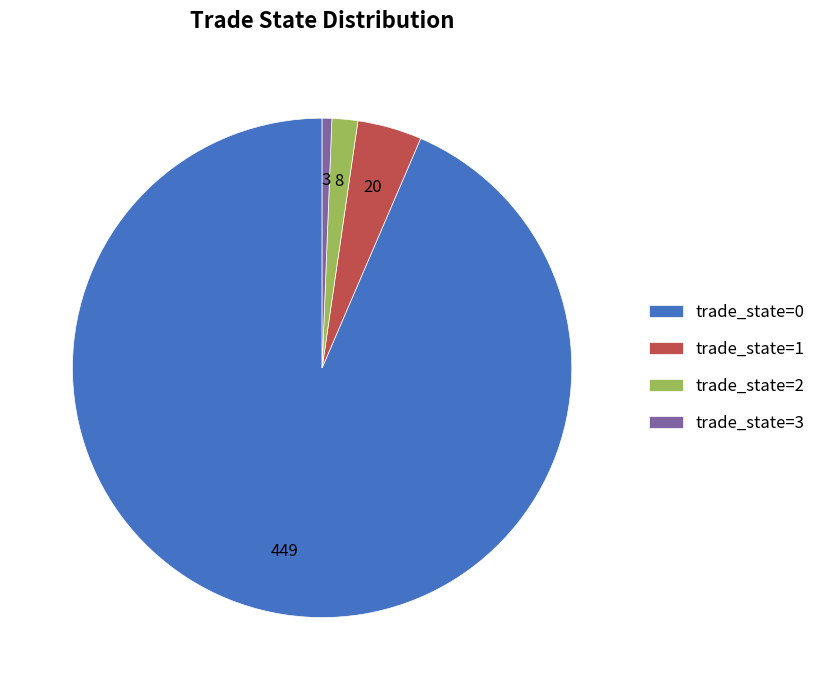

Which slice is the largest?

trade_state=0